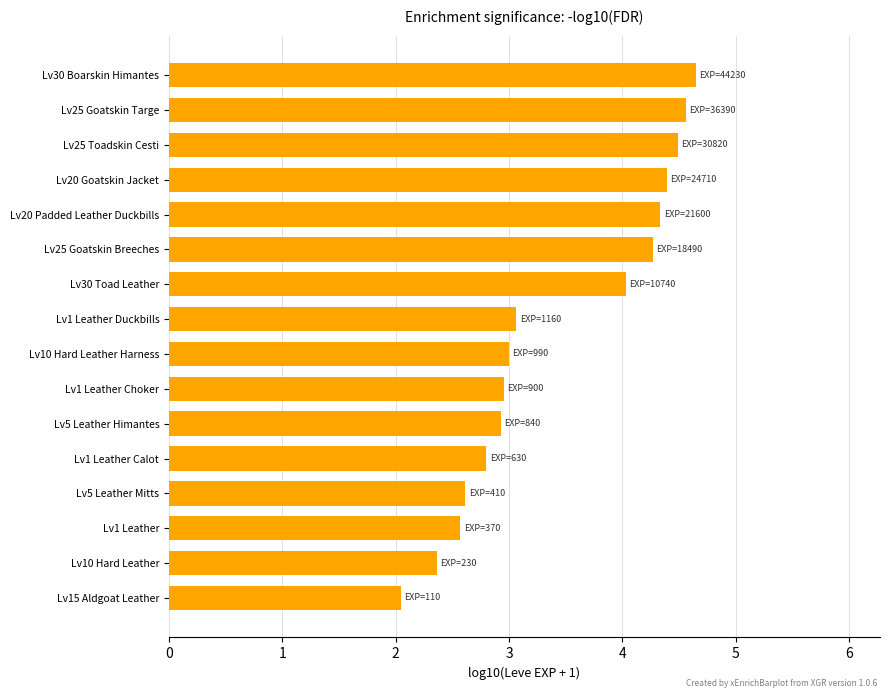

What is the difference between the second highest and second lowest values?

2.2